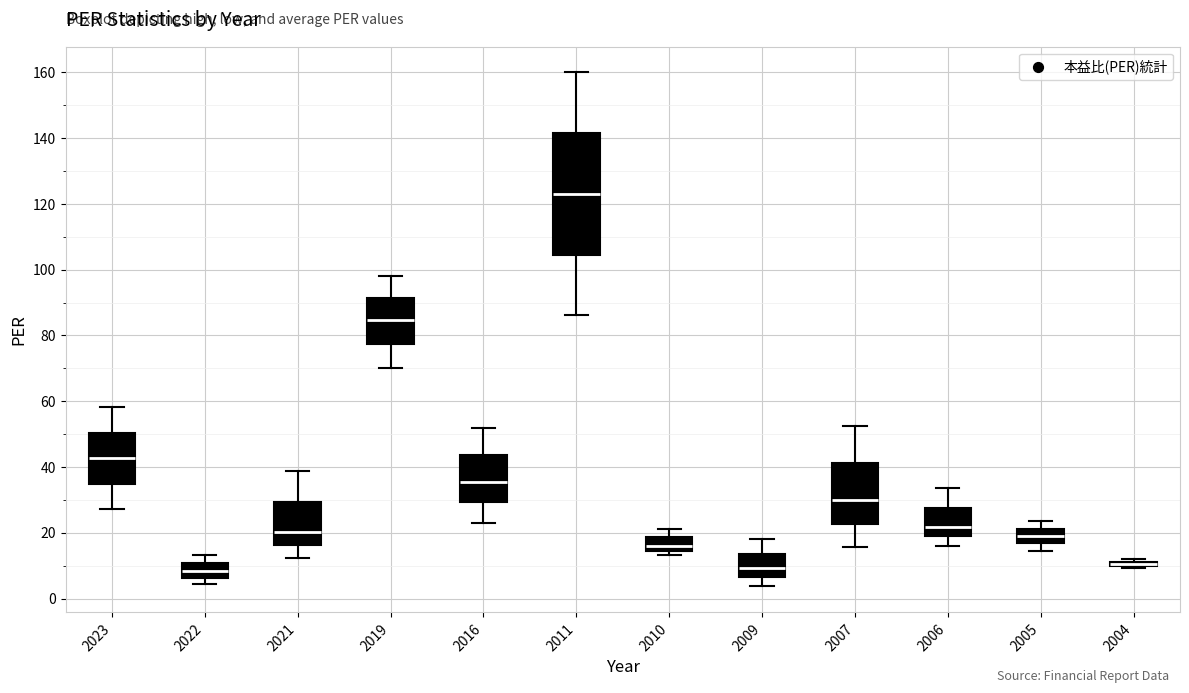

Where is the upper edge of the box at x = 2010 on the y-axis? The values are not printed on the chart, so give them approximately, as read against the axis.

18